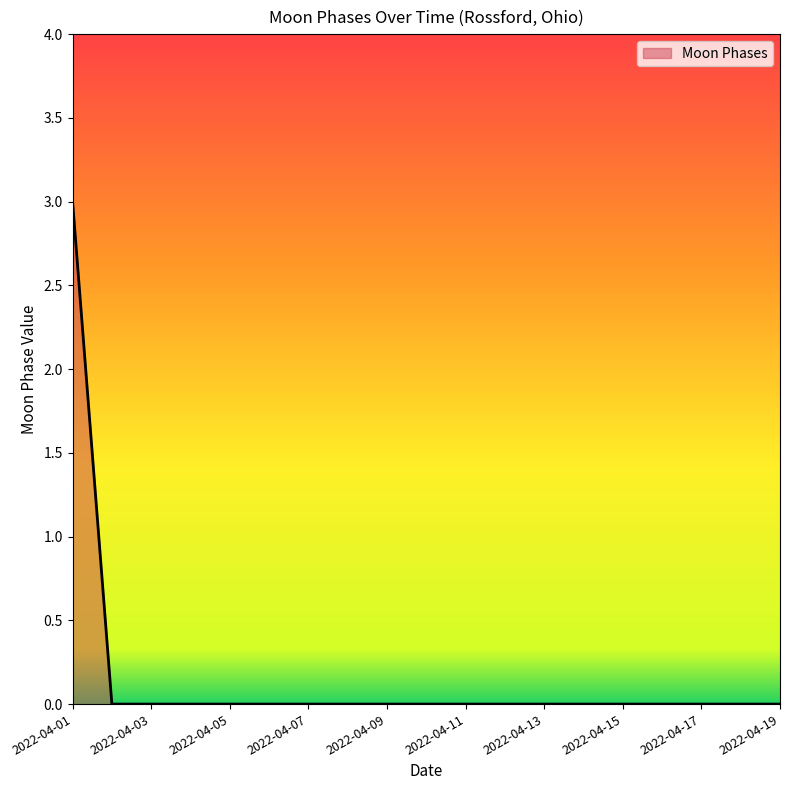

What is the greatest value displayed?

3